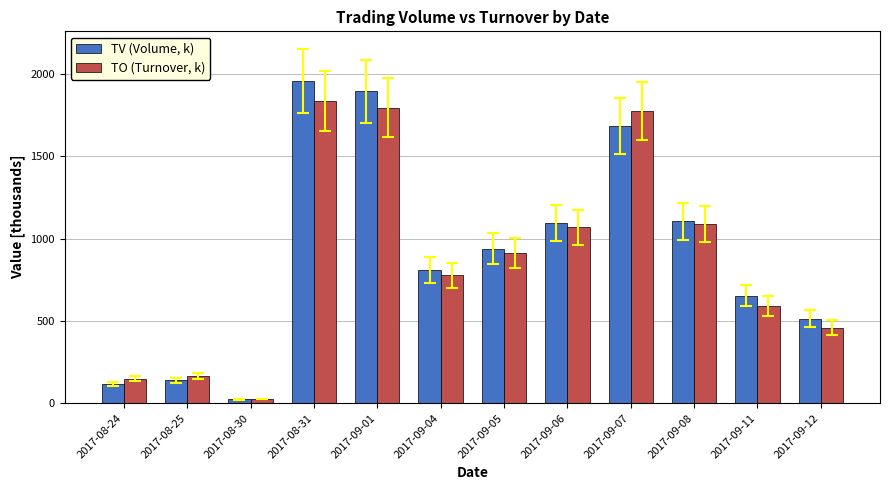

Which series changed the most between 2017-08-24 and 2017-09-05?

TV (Volume, k)